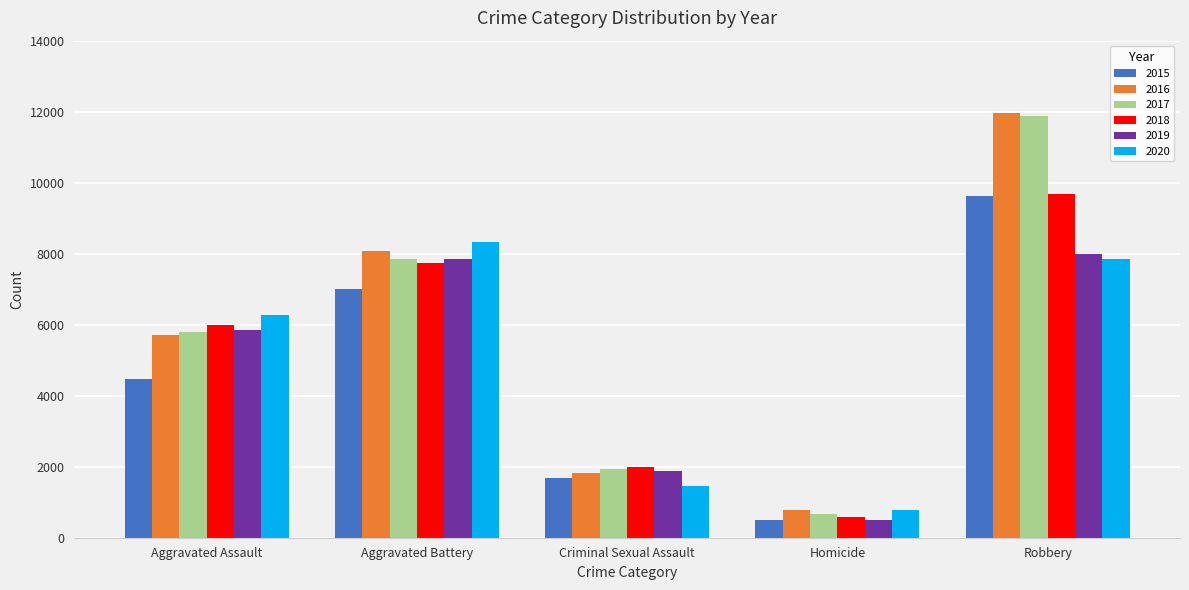

Reading right to left, transcribe all the data shown in this chart.

2015: Robbery=9638	Homicide=496	Criminal Sexual Assault=1670	Aggravated Battery=7018	Aggravated Assault=4480
2016: Robbery=11960	Homicide=786	Criminal Sexual Assault=1818	Aggravated Battery=8085	Aggravated Assault=5712
2017: Robbery=11880	Homicide=672	Criminal Sexual Assault=1949	Aggravated Battery=7845	Aggravated Assault=5793
2018: Robbery=9679	Homicide=589	Criminal Sexual Assault=1981	Aggravated Battery=7734	Aggravated Assault=6001
2019: Robbery=7994	Homicide=498	Criminal Sexual Assault=1879	Aggravated Battery=7857	Aggravated Assault=5841
2020: Robbery=7855	Homicide=787	Criminal Sexual Assault=1454	Aggravated Battery=8319	Aggravated Assault=6263